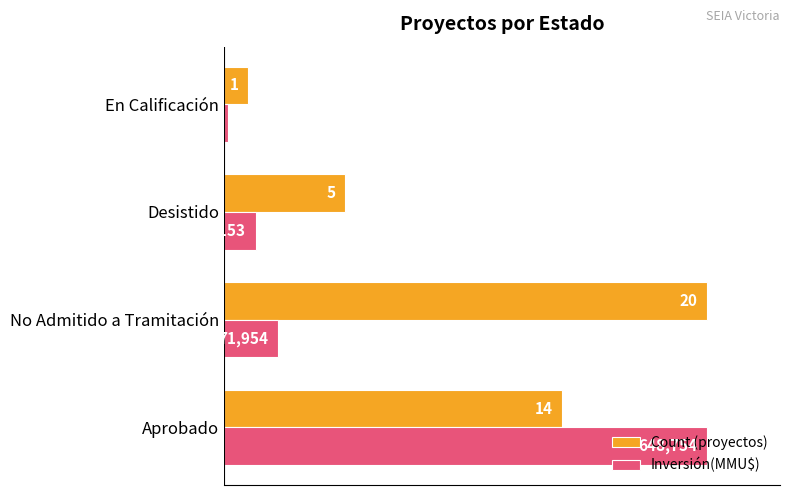

What are all the series names shown in the legend?

Count (proyectos), Inversión(MMU$)